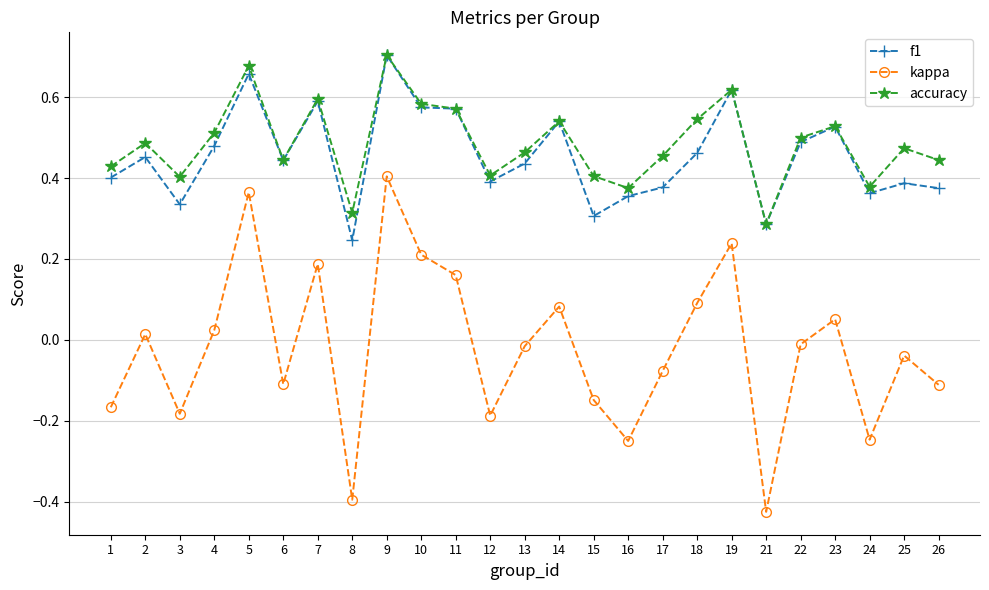

At which category does kappa reach its first local peak?

2